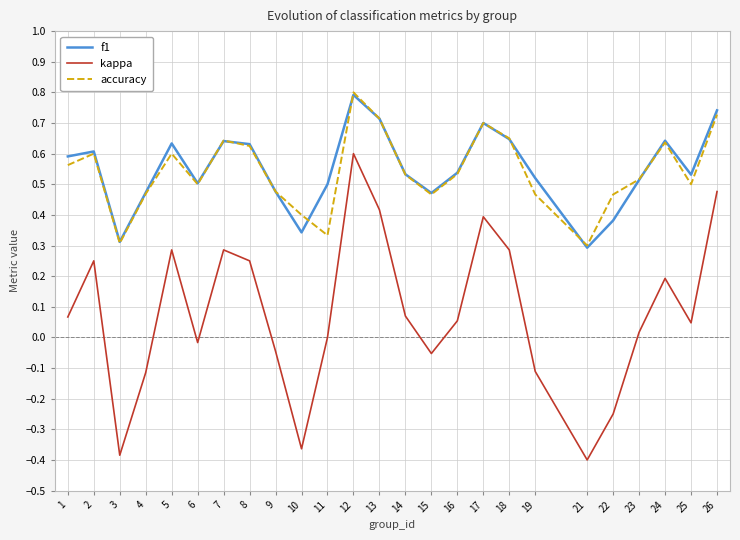

At how many categories does at least one series exceed 0?

25